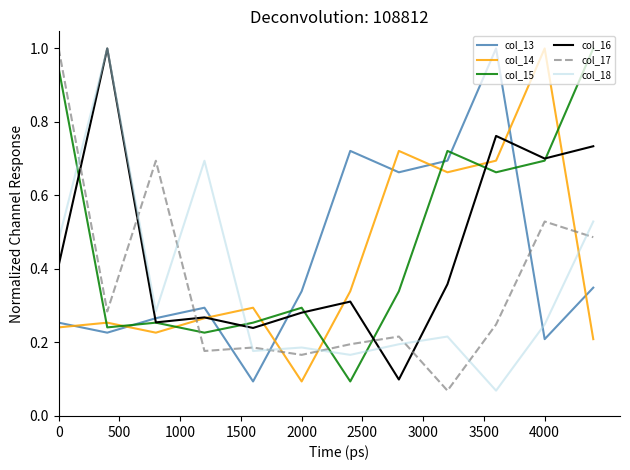

What is the maximum value for col_16?

1.0